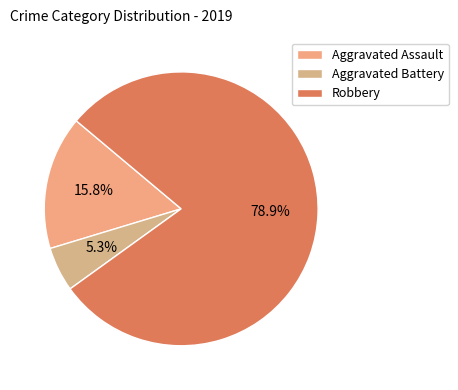

Combined, do Aggravated Battery and Aggravated Assault account for over 50%?

No